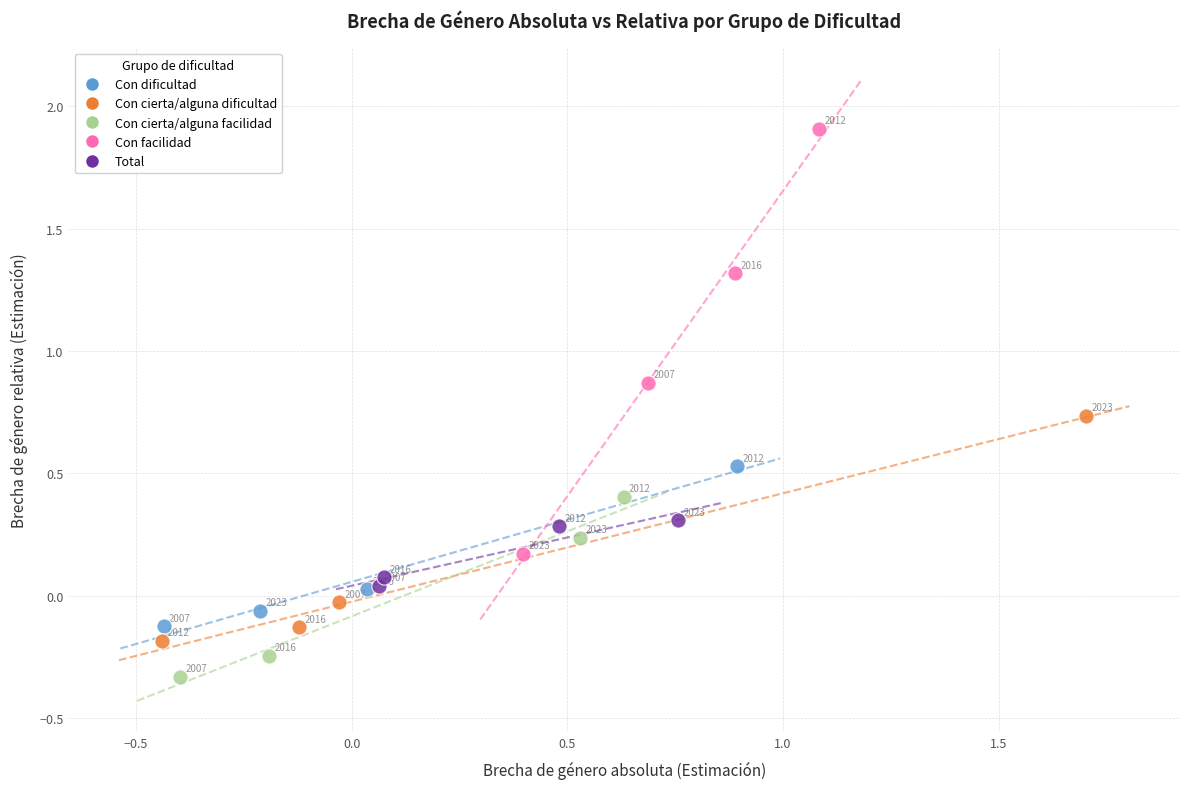

Which series contains the highest Y value?

Con facilidad